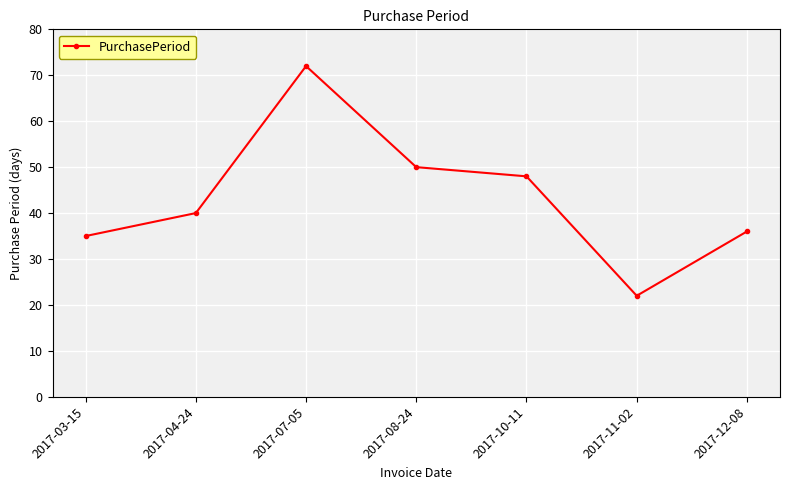

How many points are lower than both their immediate neighbors (excluding endpoints)?

1